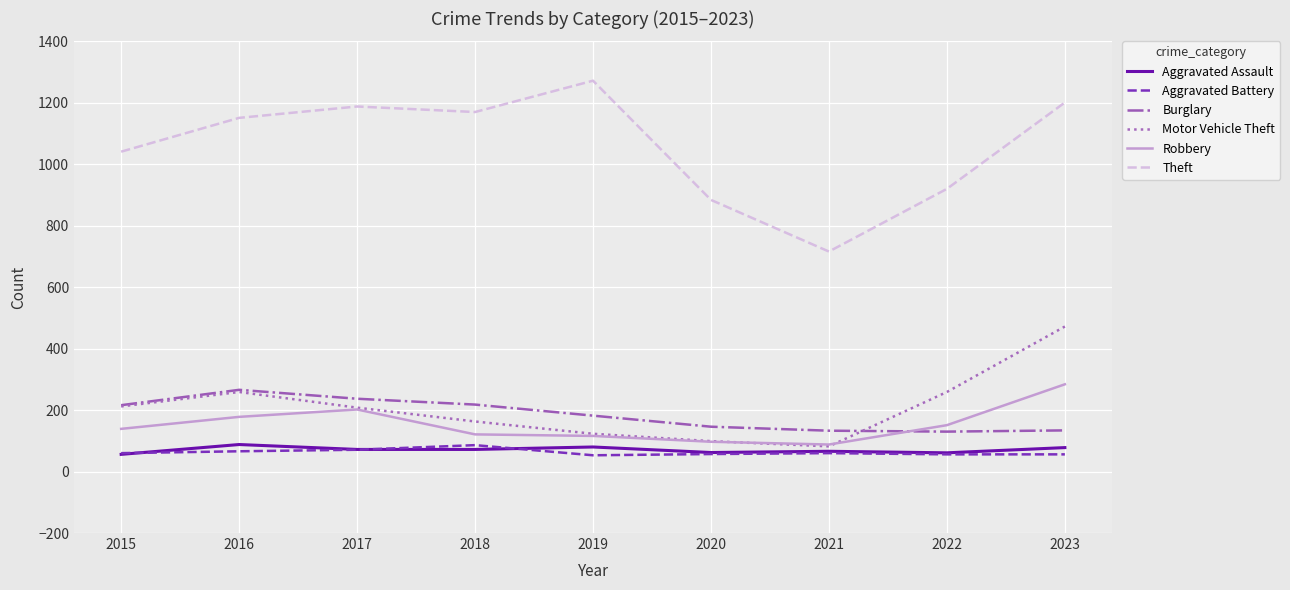

At which category is the sum across all series the highest?

2023